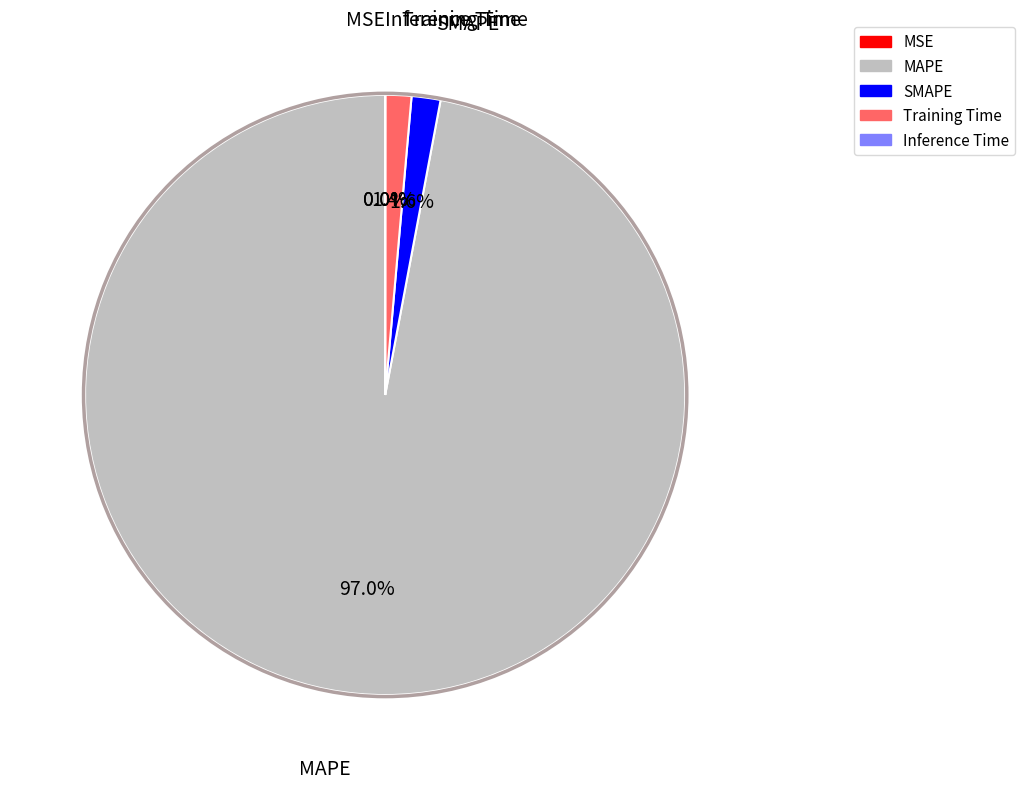

How much of the chart is everything except SMAPE?

98.4%